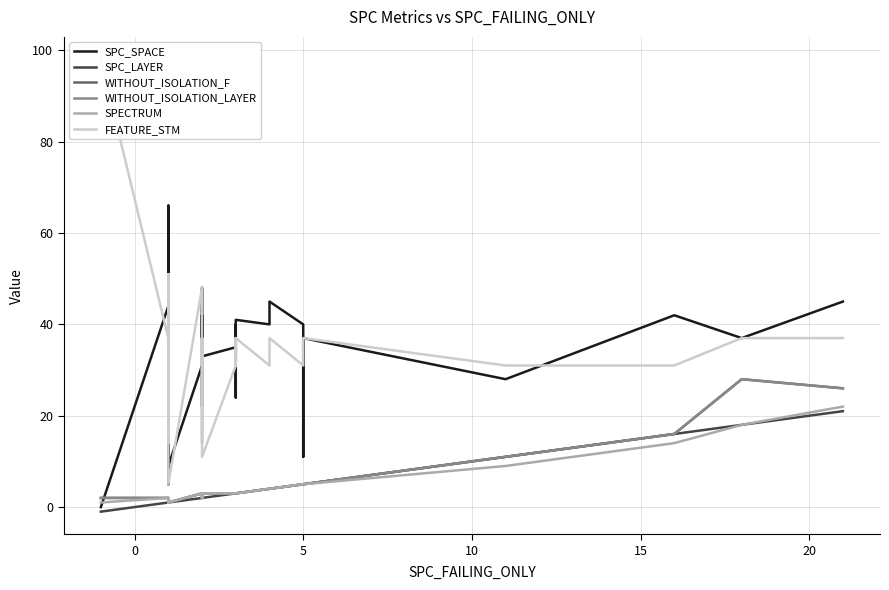

What is the total value across all series at 5?

93